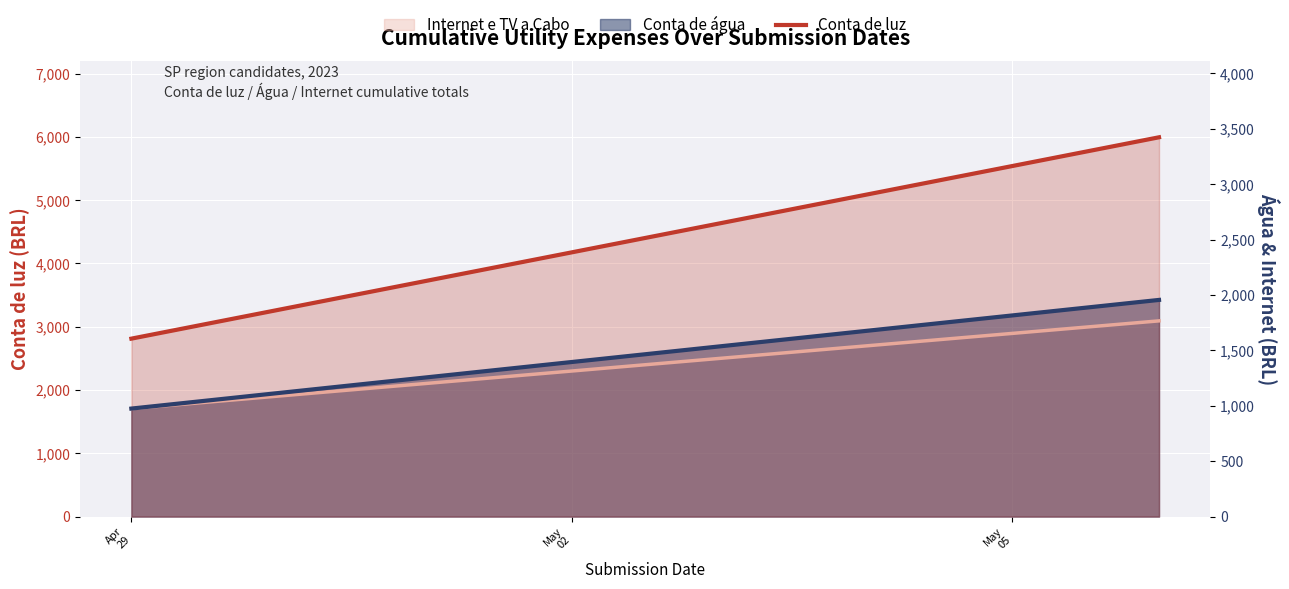

What position from the left is Apr
29?

1